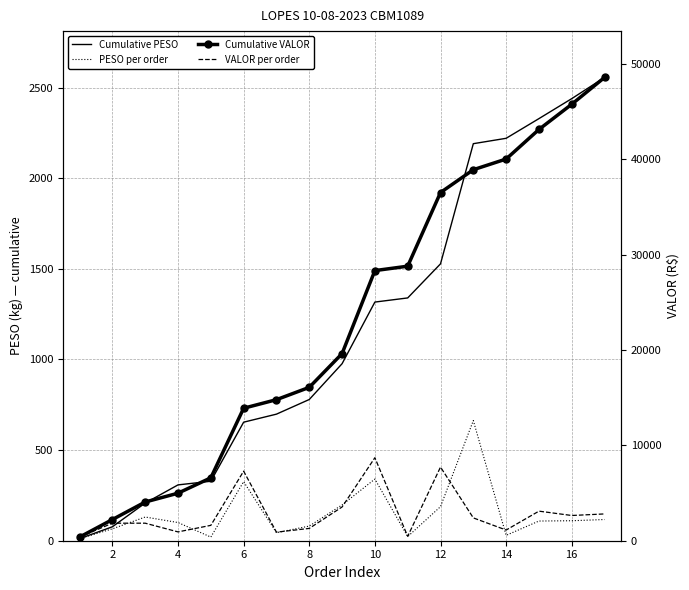

How many lines are shown in the chart?

4